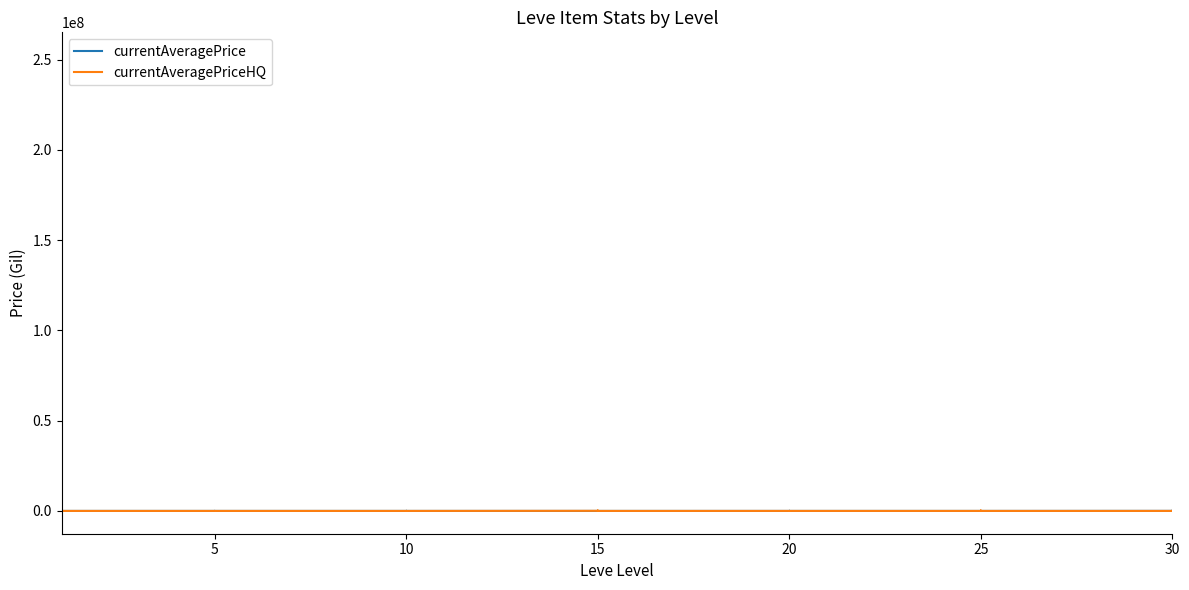

Is the value of currentAveragePriceHQ at 10 greater than the value of currentAveragePrice at 5?

No